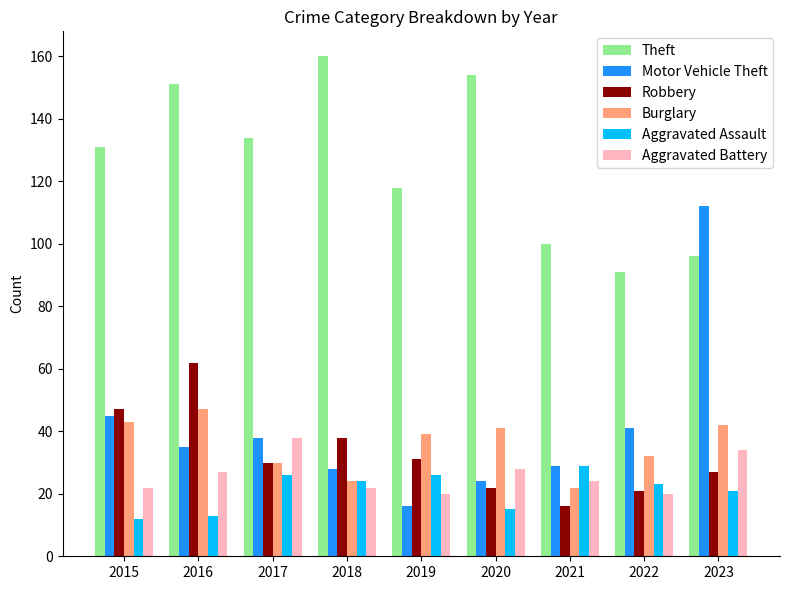

What is the smallest value displayed?

12